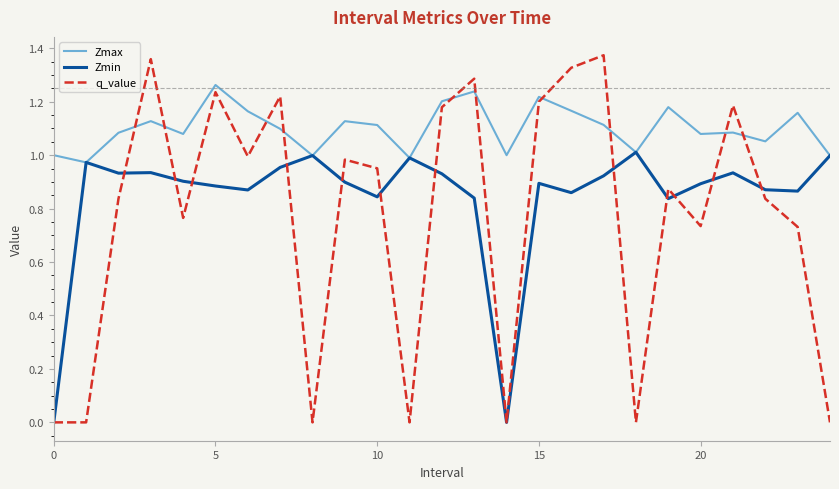

List the series in order of their overall mean, highest first.

Zmax, Zmin, q_value